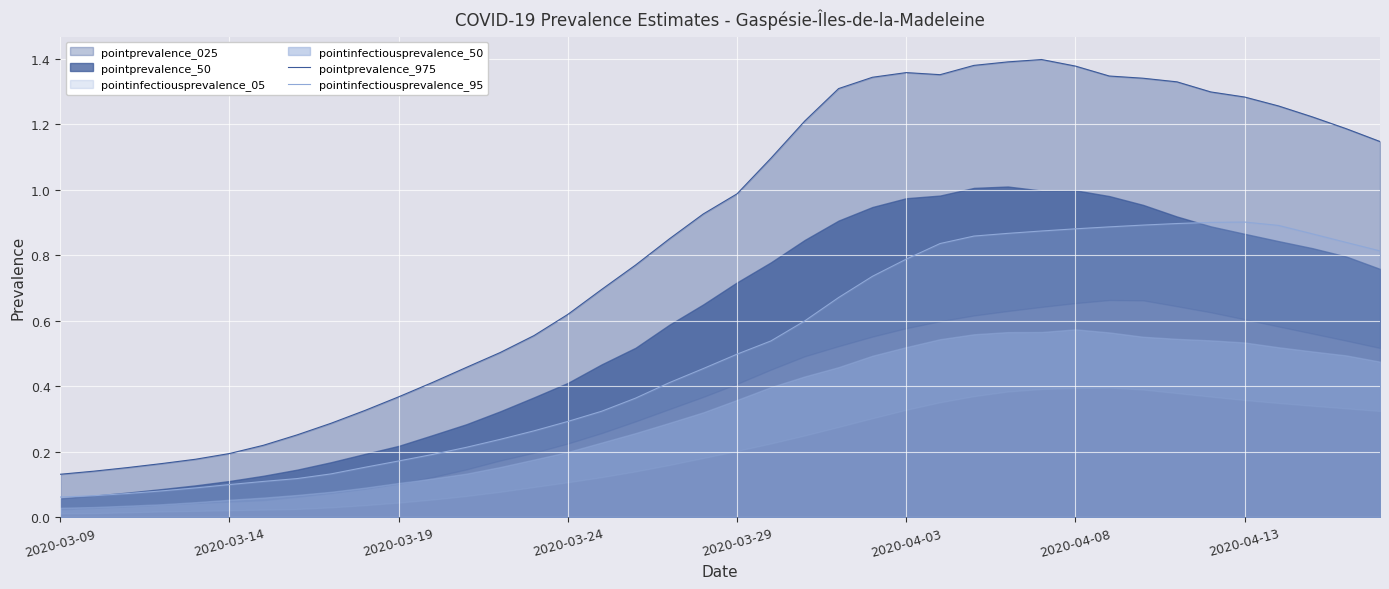

Is it true that pointprevalence_975 equals 0.3 at 29?

False